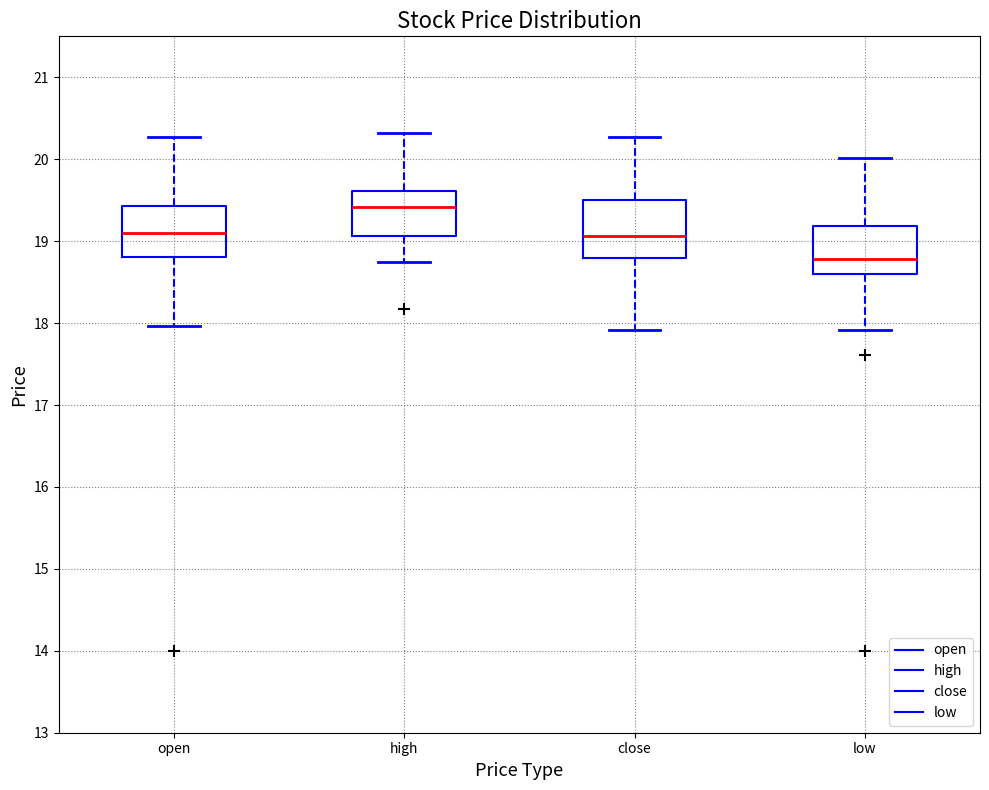

Reading left to right, transcribe this box plot: for each box, give where its median line is, the range the box spans, and where its two whiskers end, as read against the y-axis. The values are not printed on the chart, so give them approximately, as read against the axis.

open: median 19.1, box 18.8 to 19.4, whiskers 18.0 to 20.3
high: median 19.4, box 19.1 to 19.6, whiskers 18.8 to 20.3
close: median 19.1, box 18.8 to 19.5, whiskers 17.9 to 20.3
low: median 18.8, box 18.6 to 19.2, whiskers 17.9 to 20.0